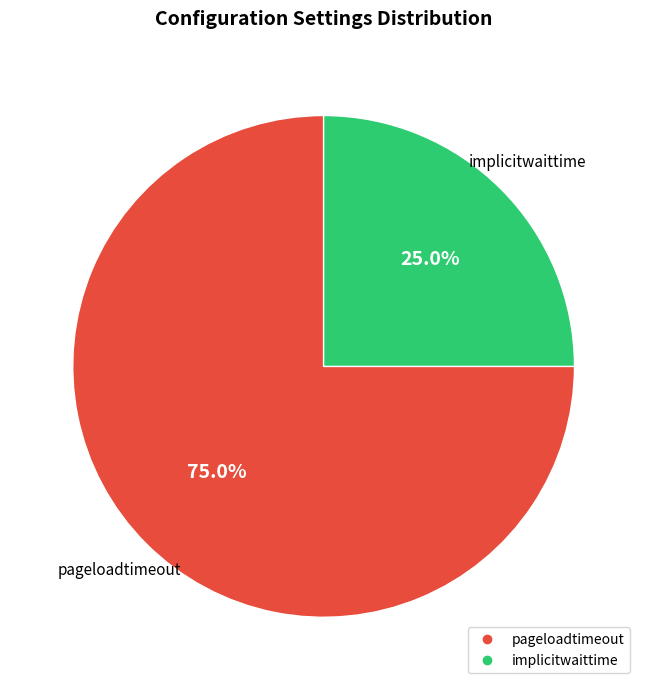

To the nearest percent, what is the combined percentage of implicitwaittime and pageloadtimeout?

100%